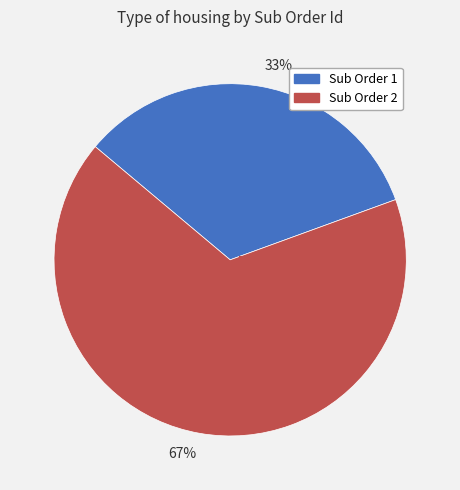

How many segments does this pie chart have?

2